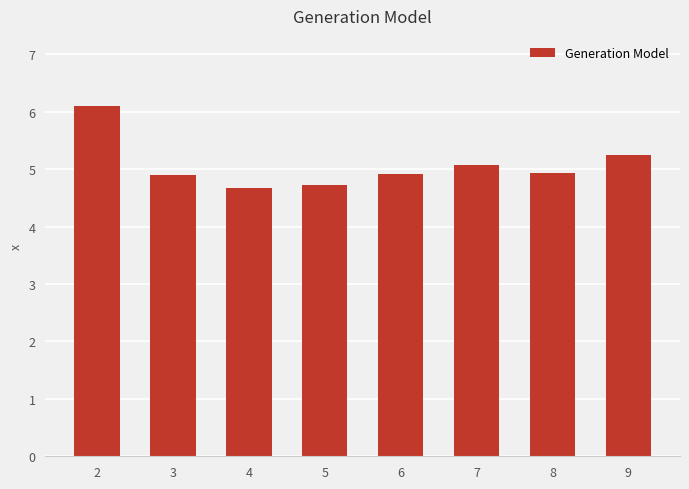

Is it true that the value at 5 is 8.4?

False